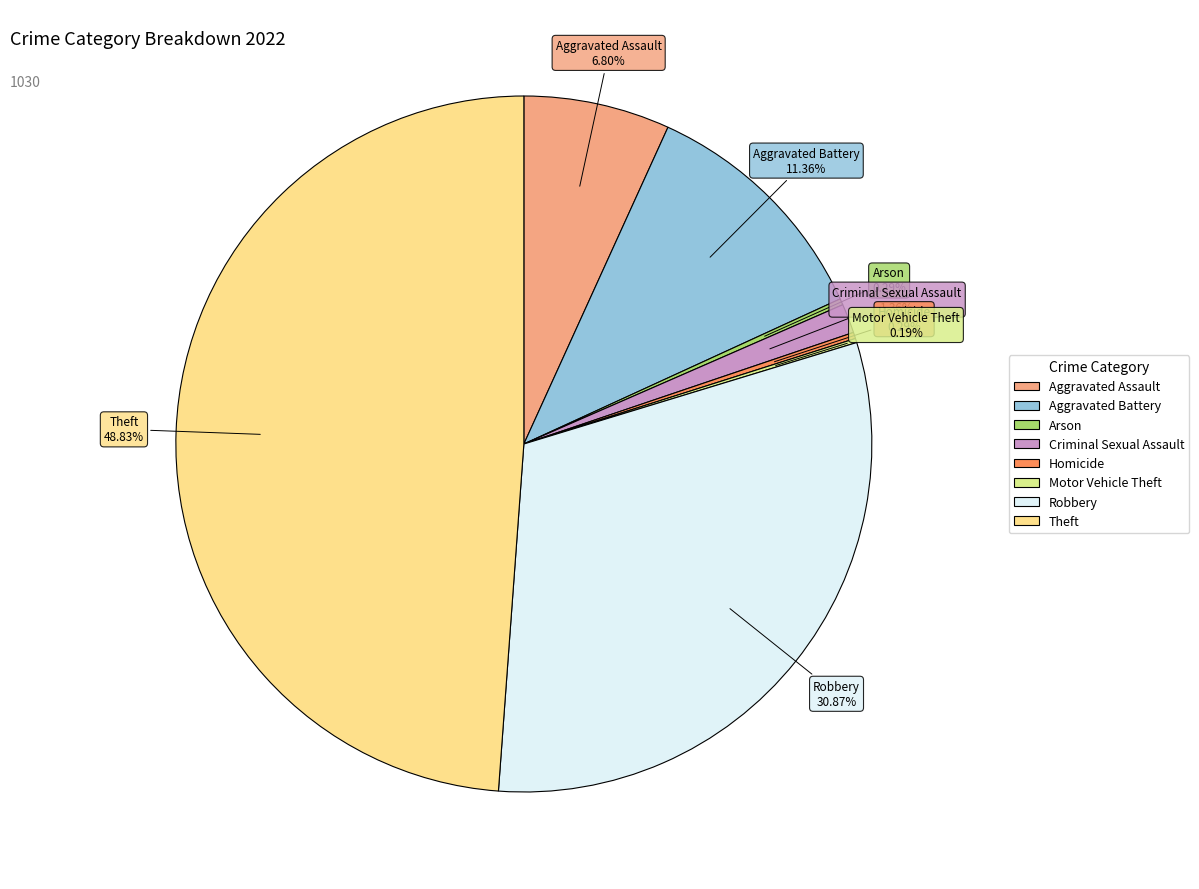

Which category has the biggest portion of the pie?

Theft